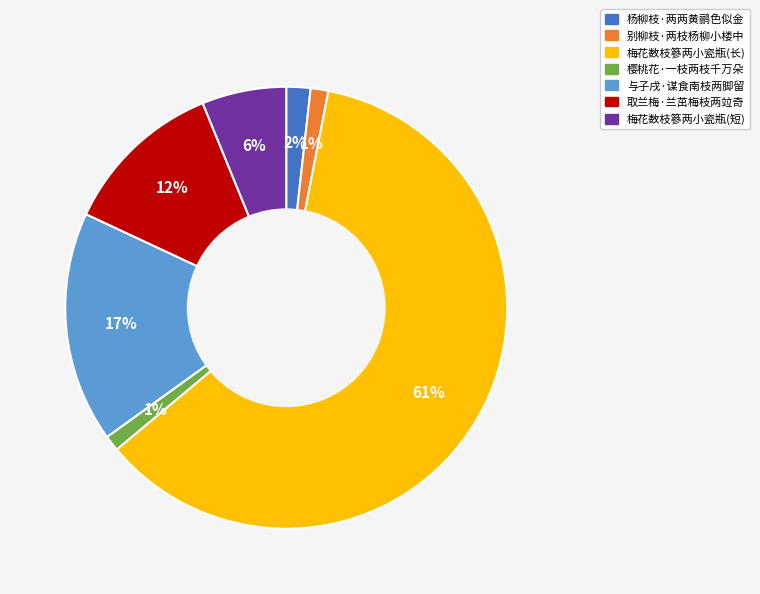

Is there any slice that represents more than half of the pie?

Yes